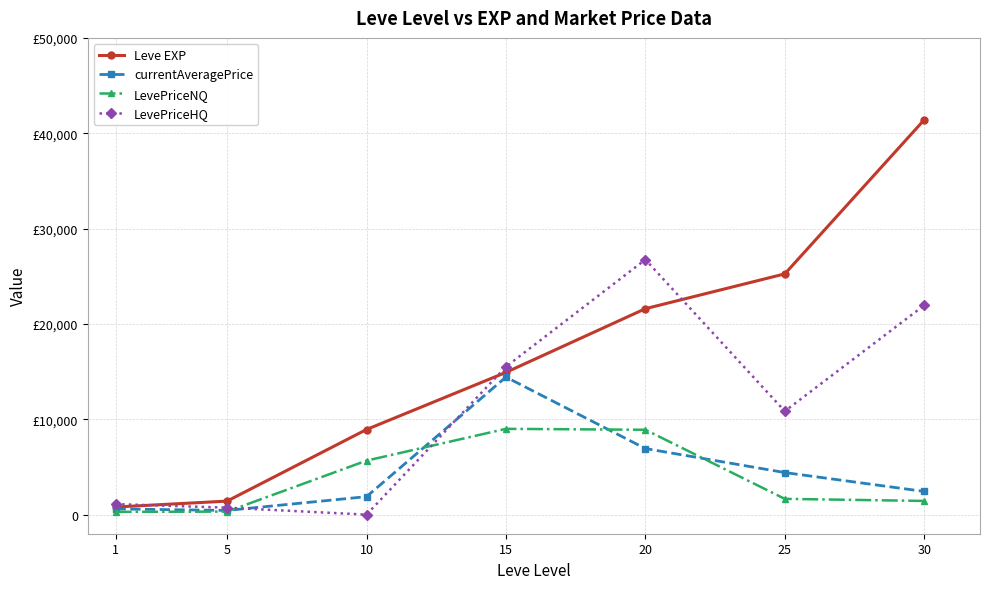

Reading right to left, transcribe all the data shown in this chart.

Leve EXP: 30=41410.0	25=25250.0	20=21600.0	15=14920.0	10=8930.0	5=1420.0	1=800.0
currentAveragePrice: 30=2433.5	25=4414.0	20=6933.4	15=14427.8	10=1888.4	5=443.5	1=598.1
LevePriceNQ: 30=1437.6	25=1655.9	20=8902.0	15=9000.0	10=5665.2	5=320.0	1=292.0
LevePriceHQ: 30=21957.8	25=10849.7	20=26749.5	15=15513.4	10=0.0	5=731.7	1=1108.2